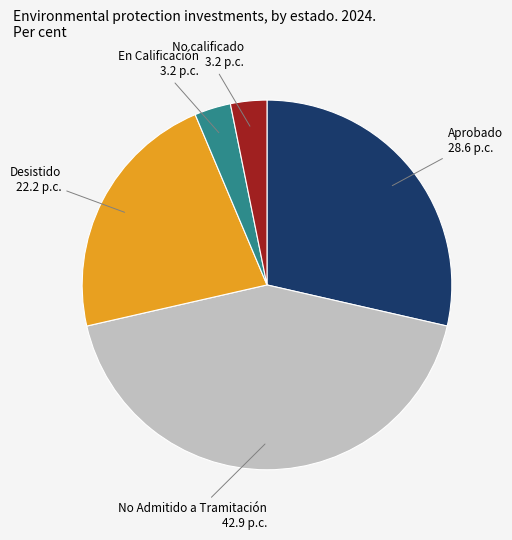

Is there a majority slice in this chart?

No